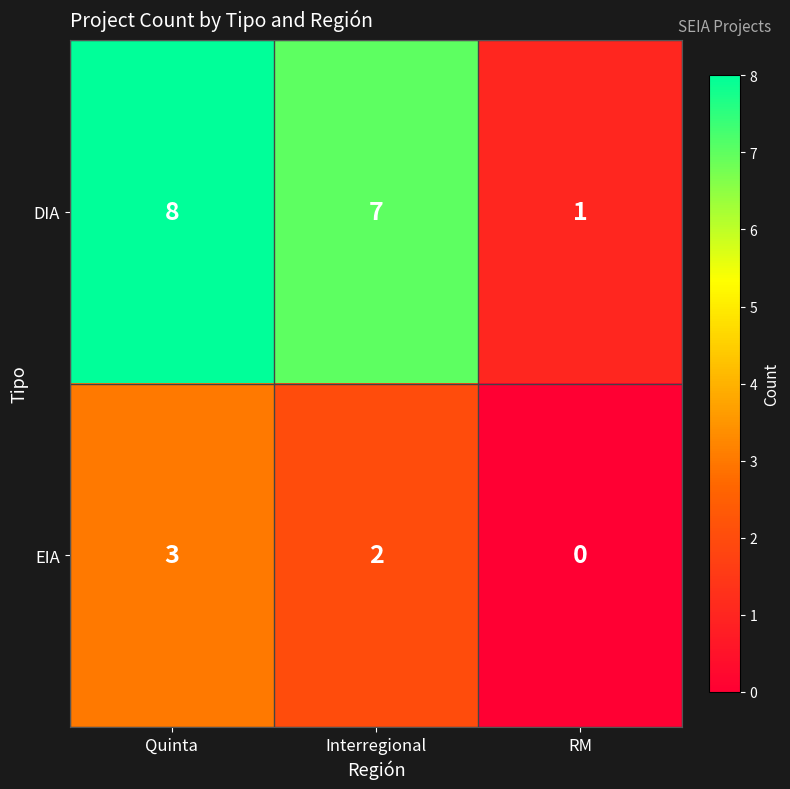

What is the approximate value of EIA at Quinta?

3